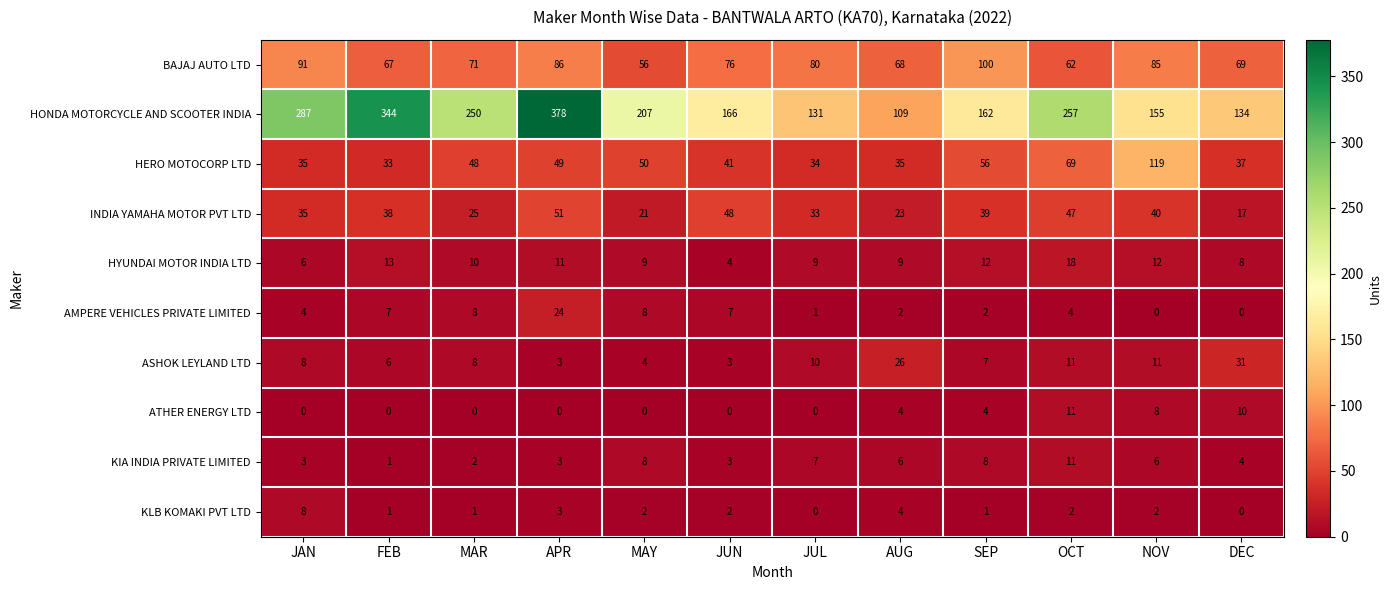

What is the average value of the ASHOK LEYLAND LTD series?

11